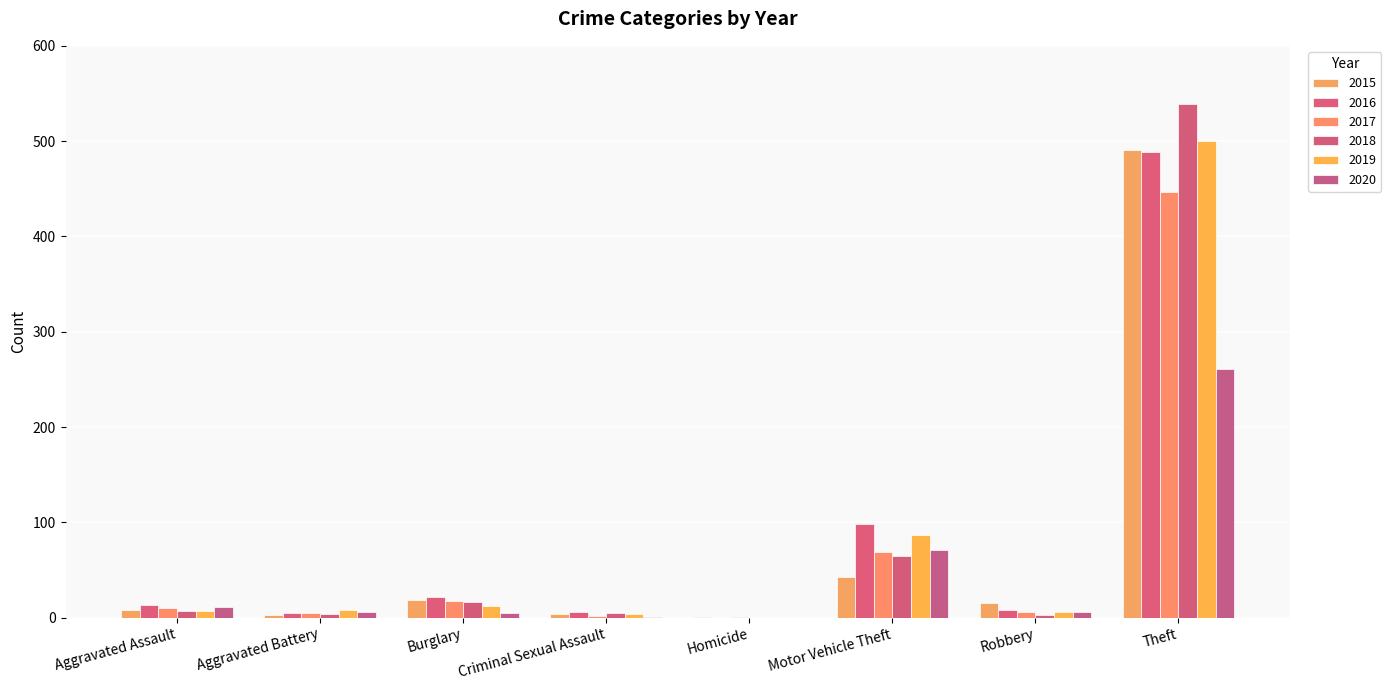

What is the maximum value for 2018?

539